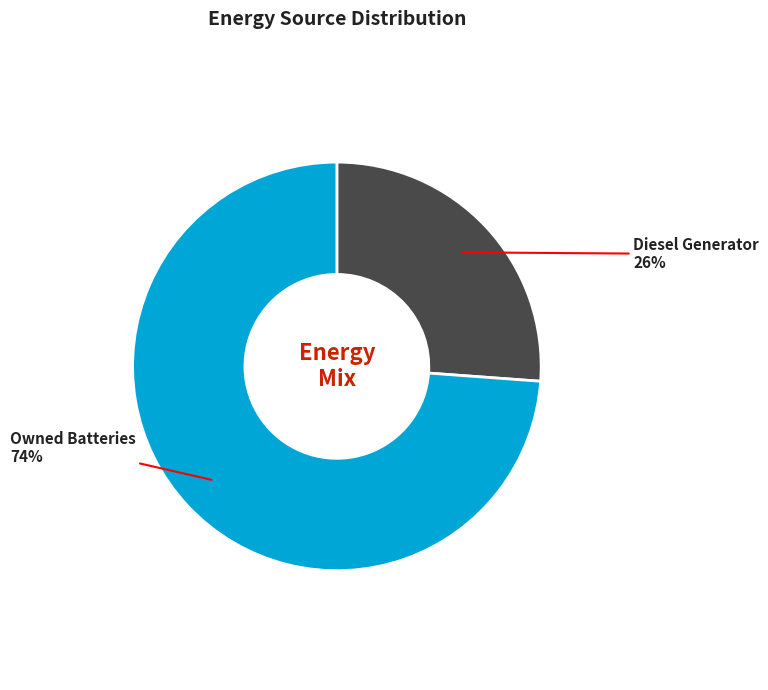

Do Owned Batteries and Diesel Generator together represent more than half of the pie?

Yes